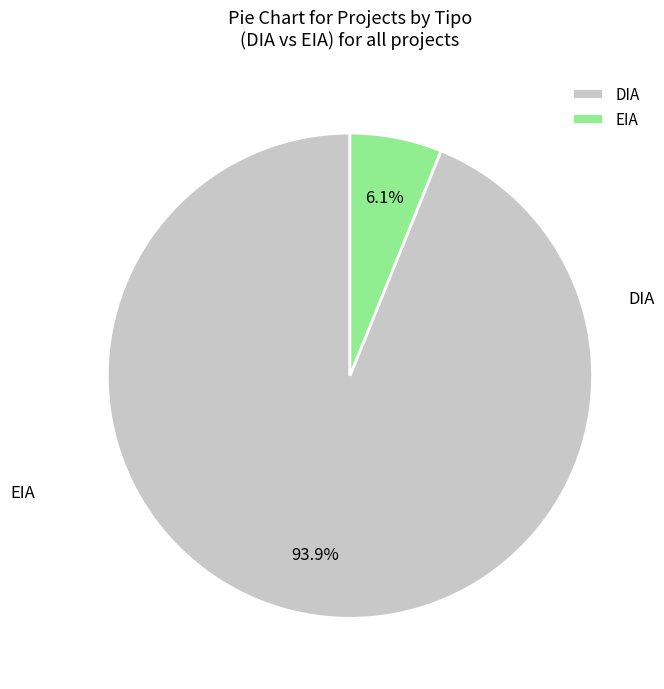

To the nearest percent, what is the combined percentage of DIA and EIA?

100%